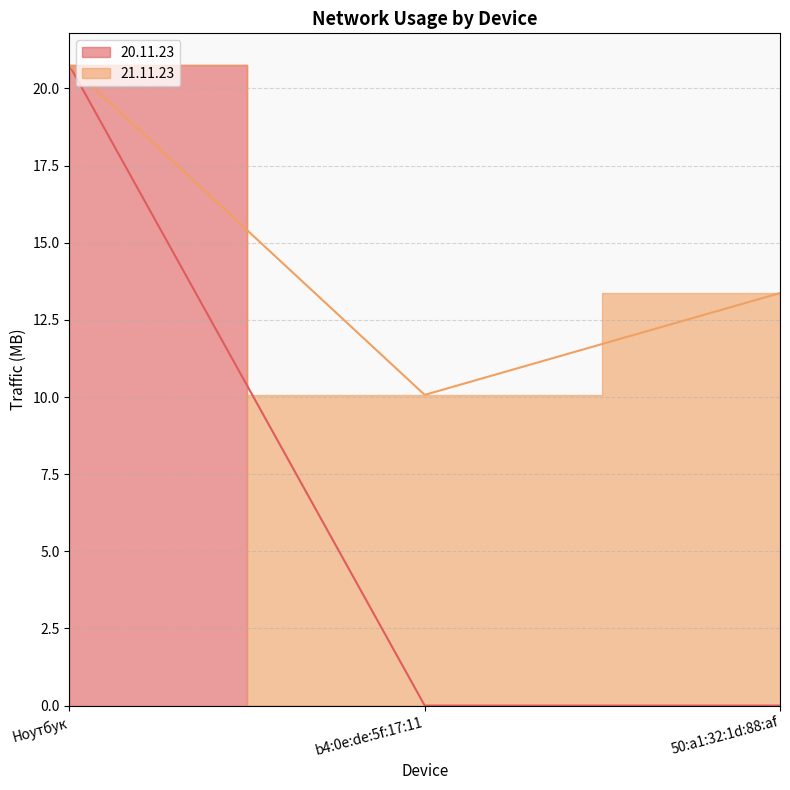

What is the sum of the values at b4:0e:de:5f:17:11 and Ноутбук?

20.8